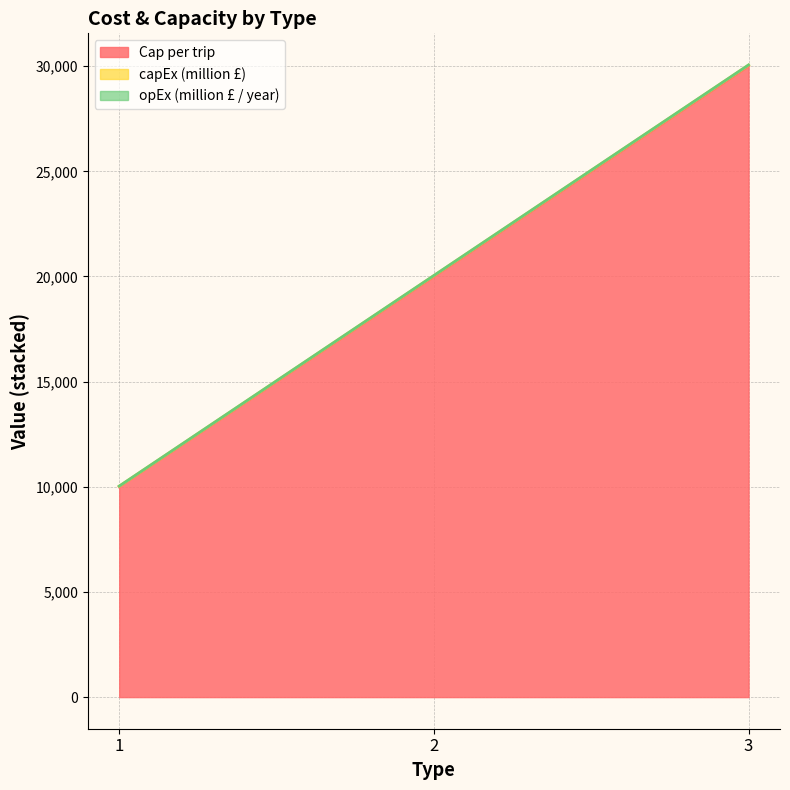

Where does the Cap per trip series first go above 20000?

3